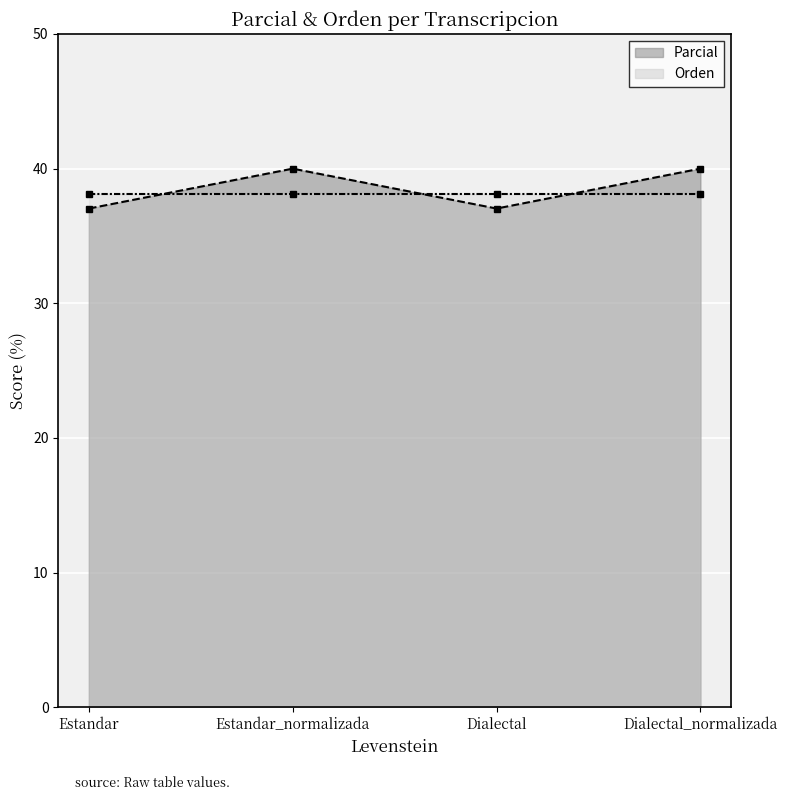

The Parcial series shows 37.0 at Estandar. True or false?

True